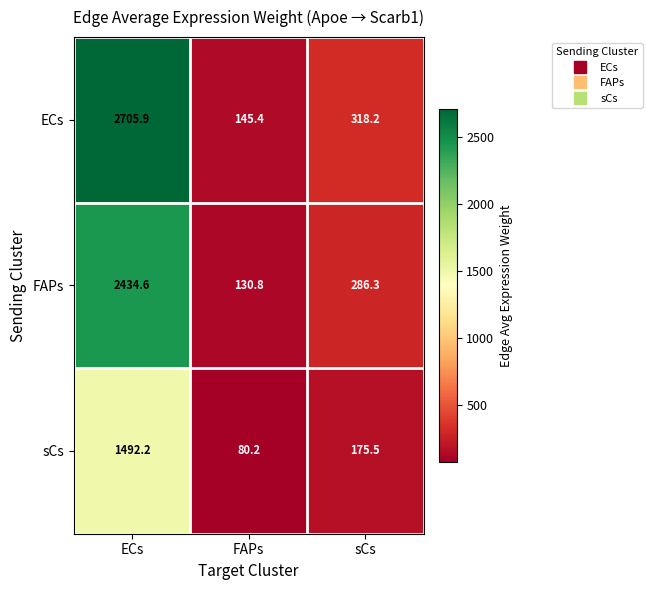

Count the number of categories in the chart.

3